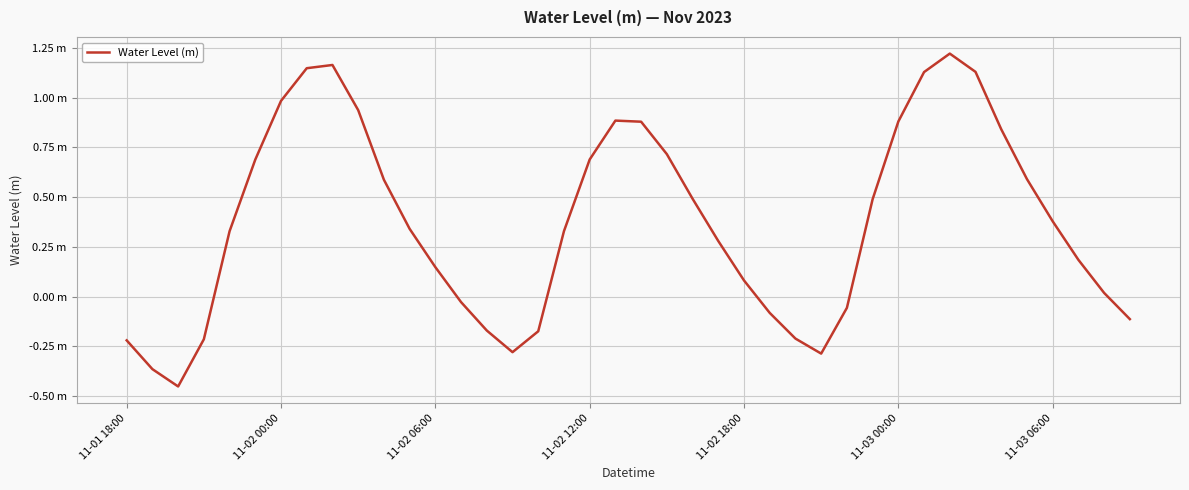

Is this an area chart (filled region under the line)?

No